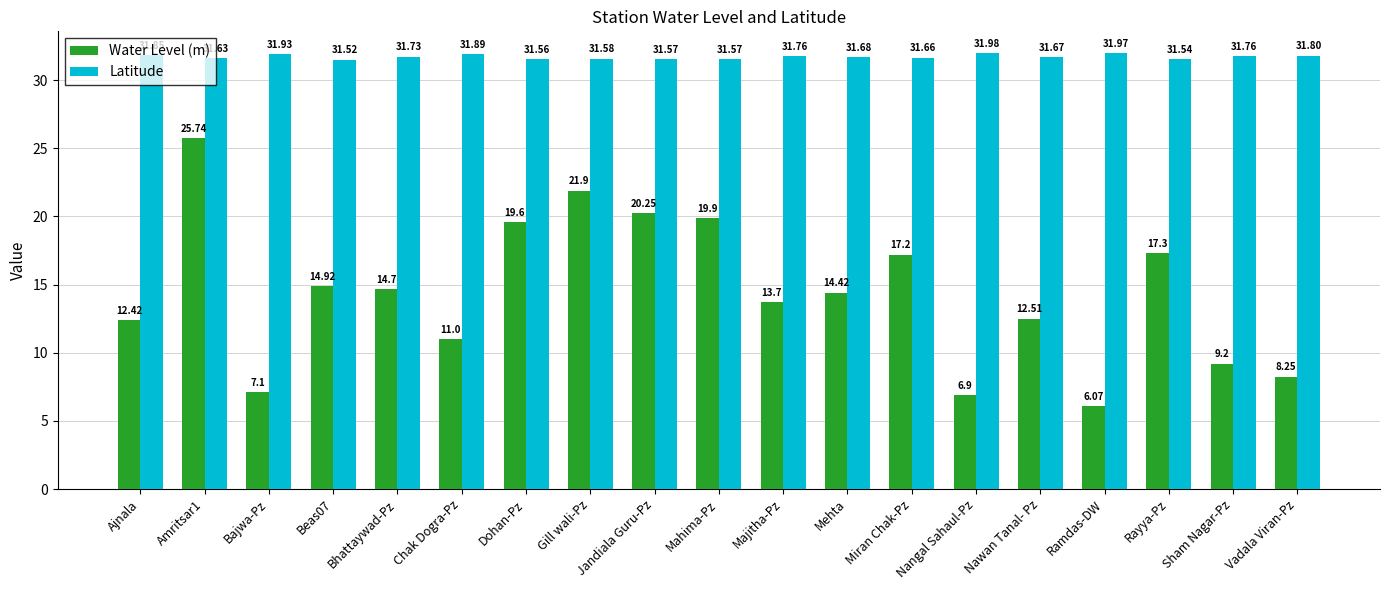

Read the Latitude value at Gill wali-Pz.

31.6